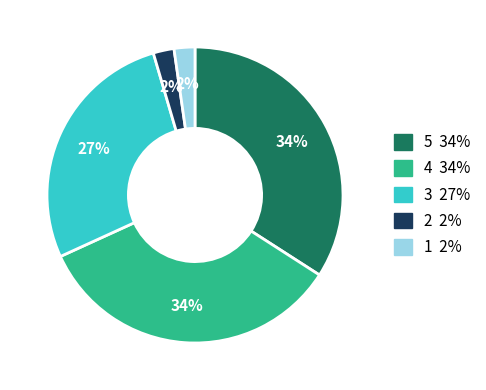

True or false: 3 accounts for 27% of the total.

True